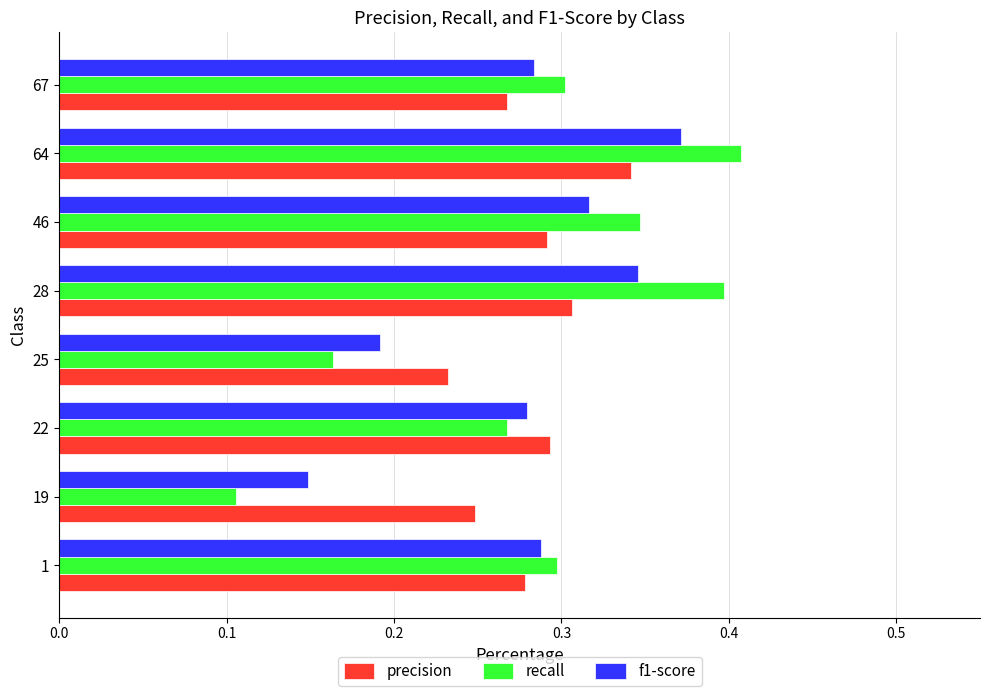

Is the value of precision at 1 greater than the value of f1-score at 64?

No